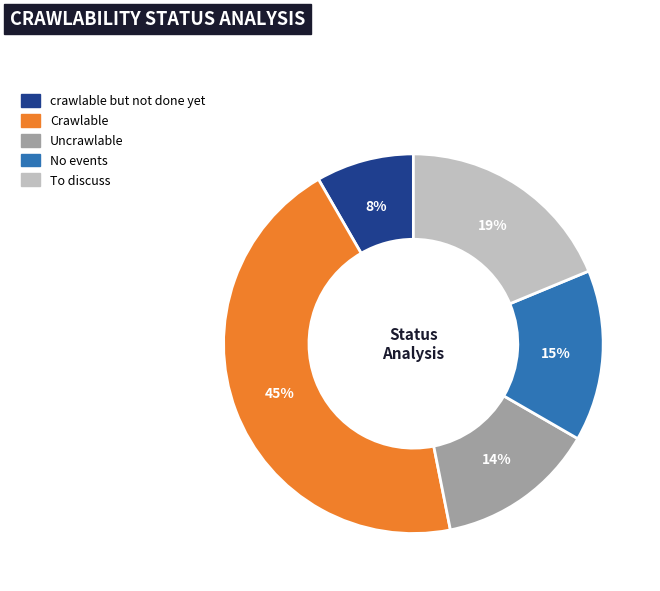

To the nearest percent, what portion does To discuss represent?

19%